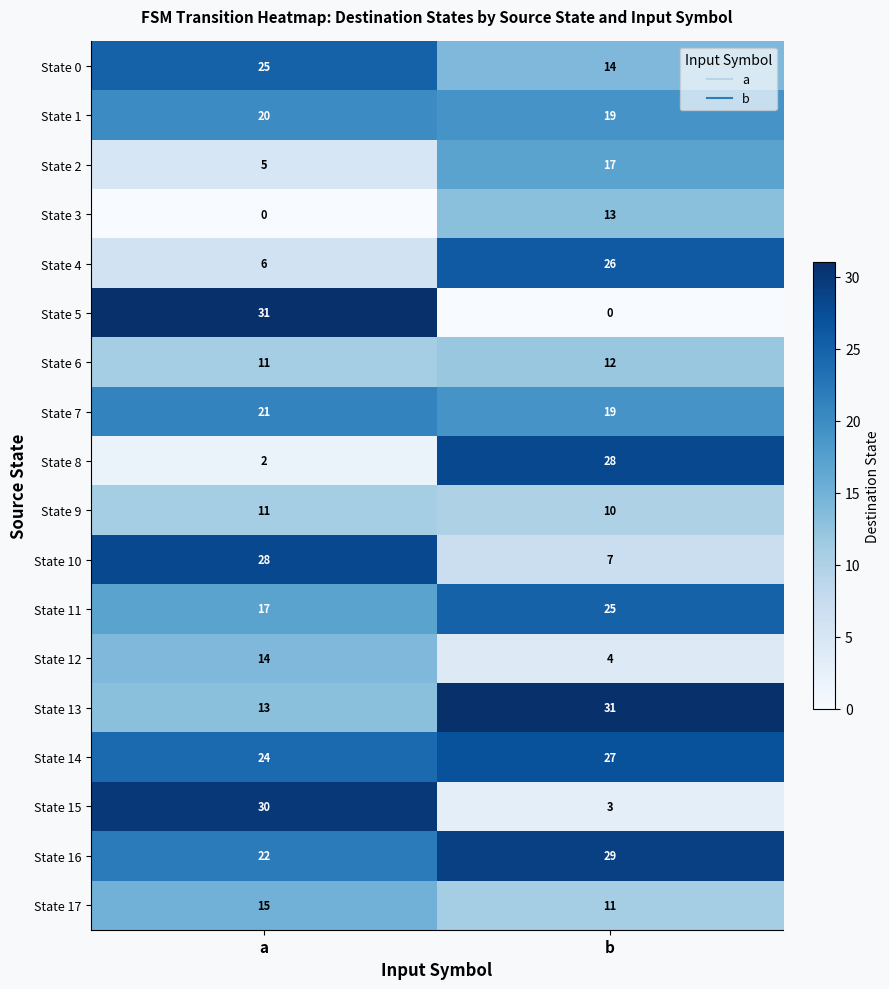

Which series changed the most between a and b?

State 5